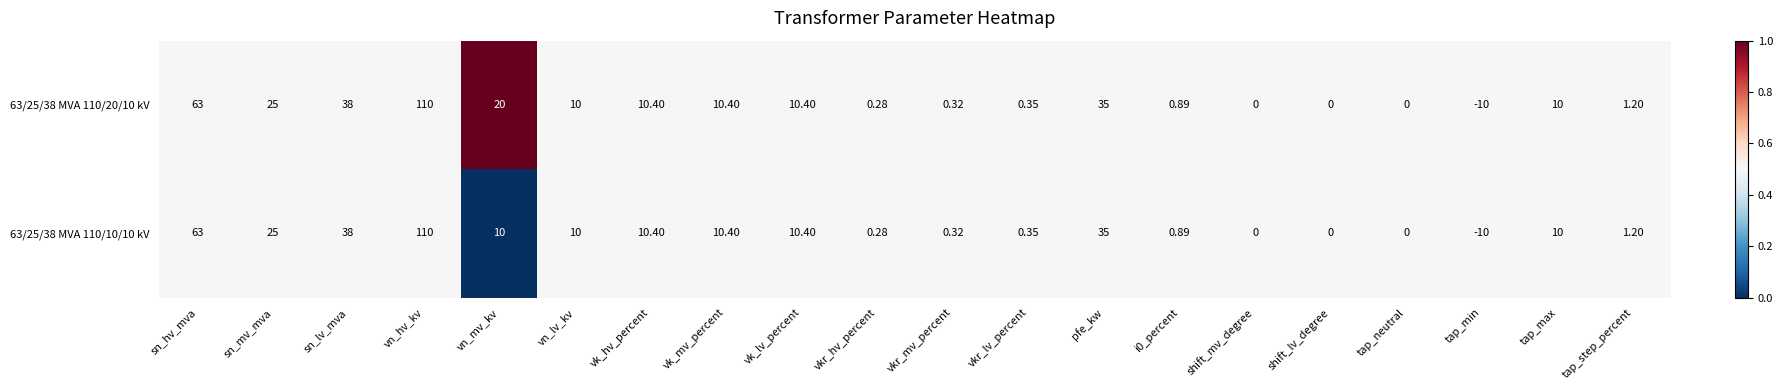

Which category has the highest value across all series?

vn_hv_kv